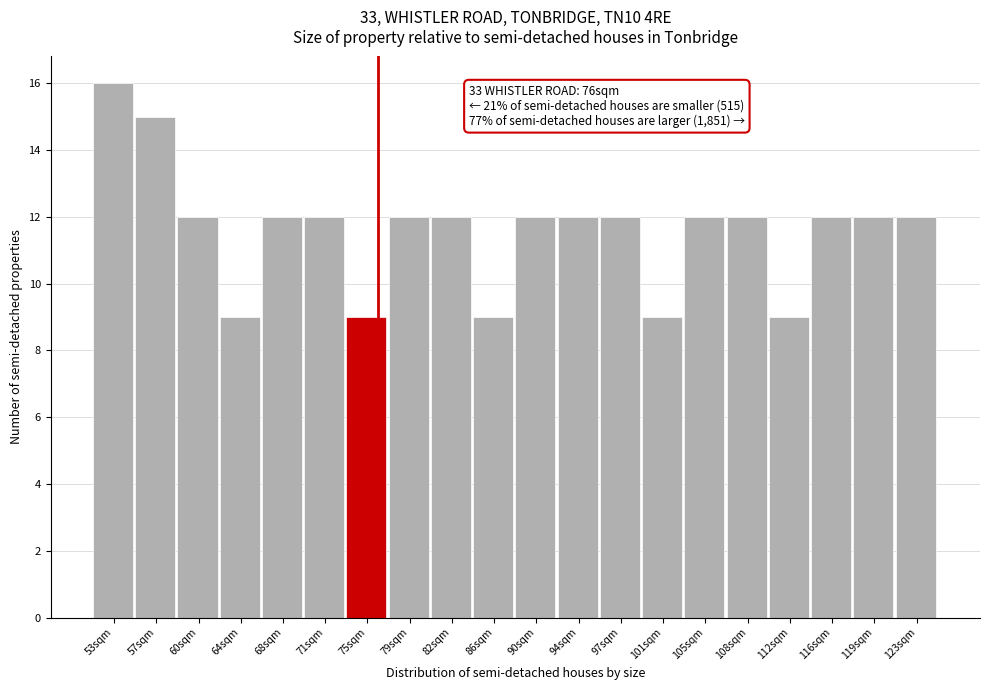

Which range on the x-axis has the tallest bar?

51.0 to 54.7